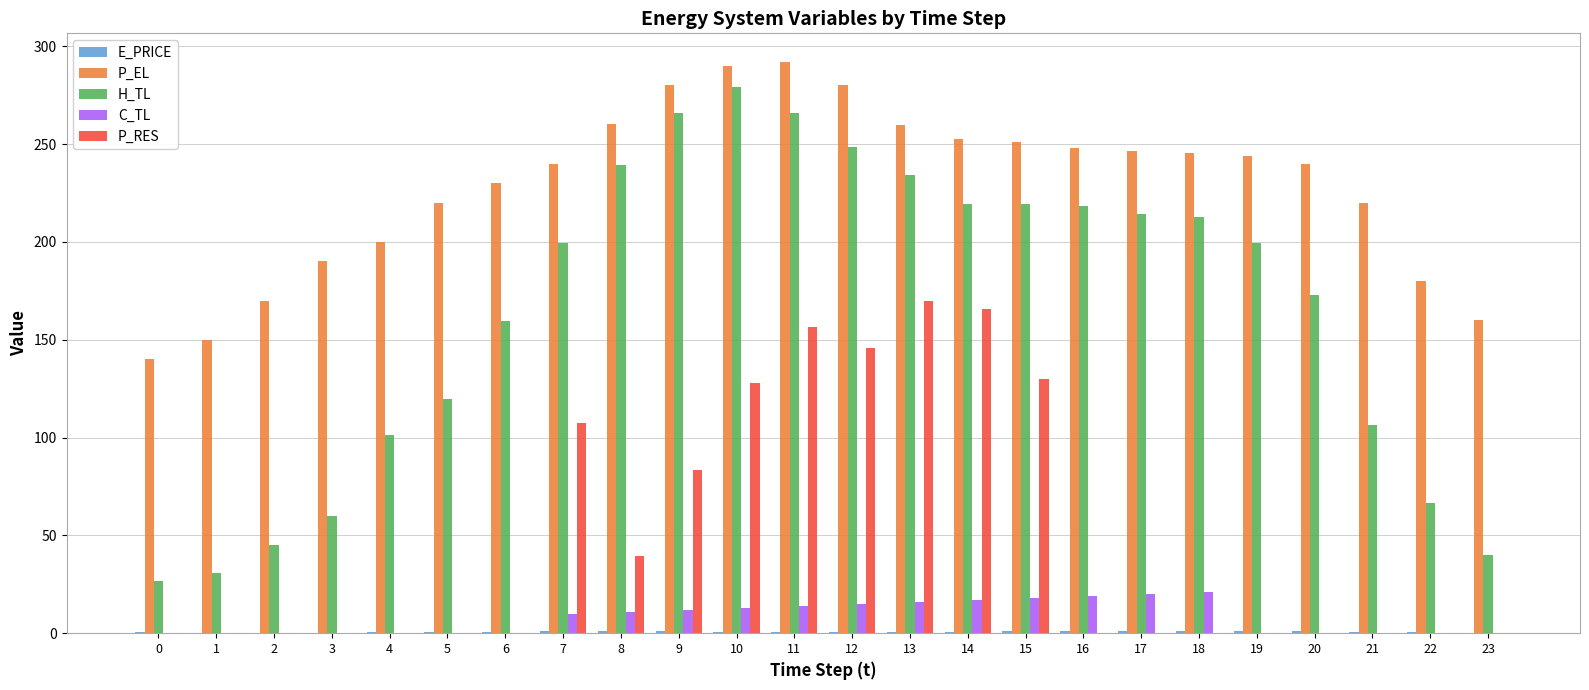

Does the chart contain stacked bars?

No